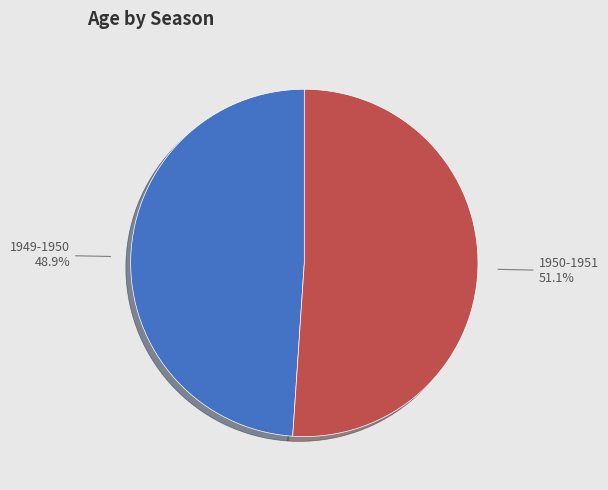

Is there a majority slice in this chart?

Yes